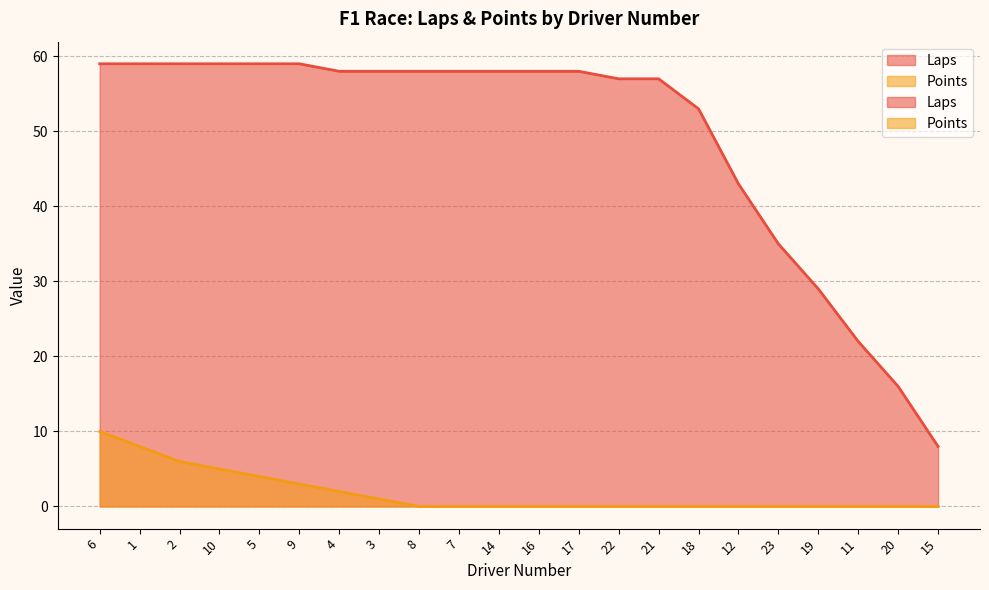

The Points series shows 1 at 3. True or false?

True